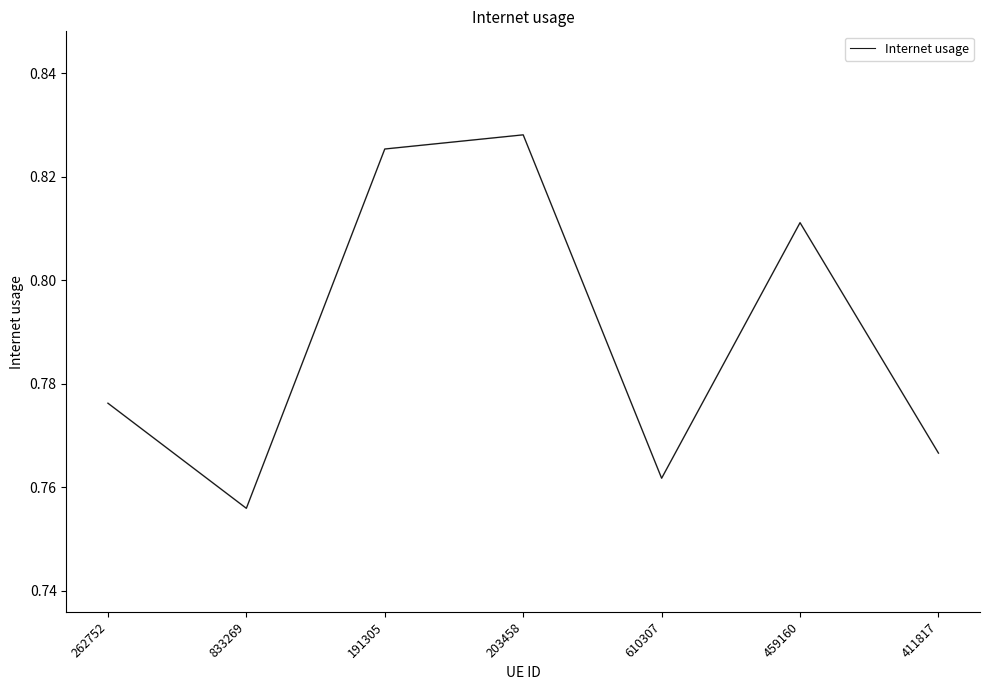

How many values are between 0 and 1?

7